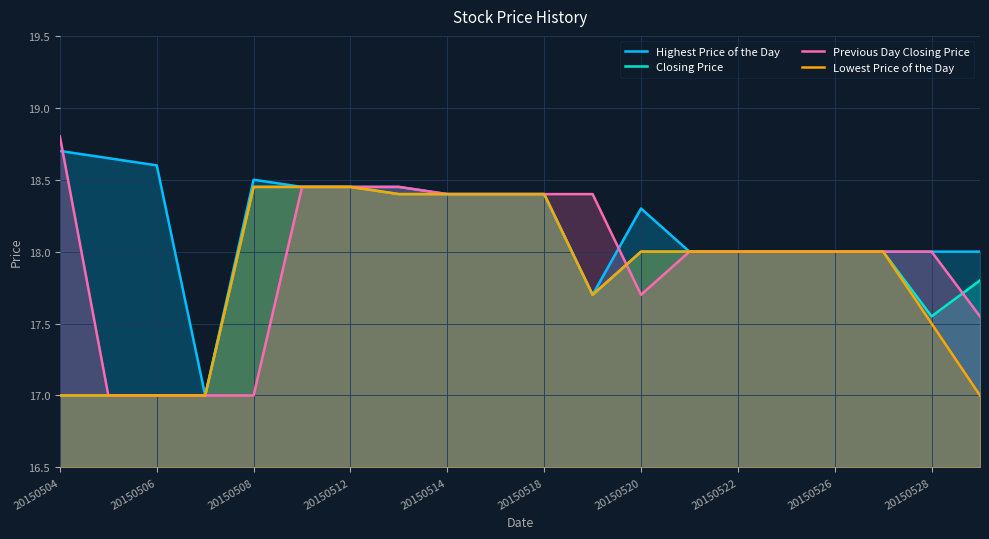

What is the value of the Lowest Price of the Day point at the 15th from the left?

18.0